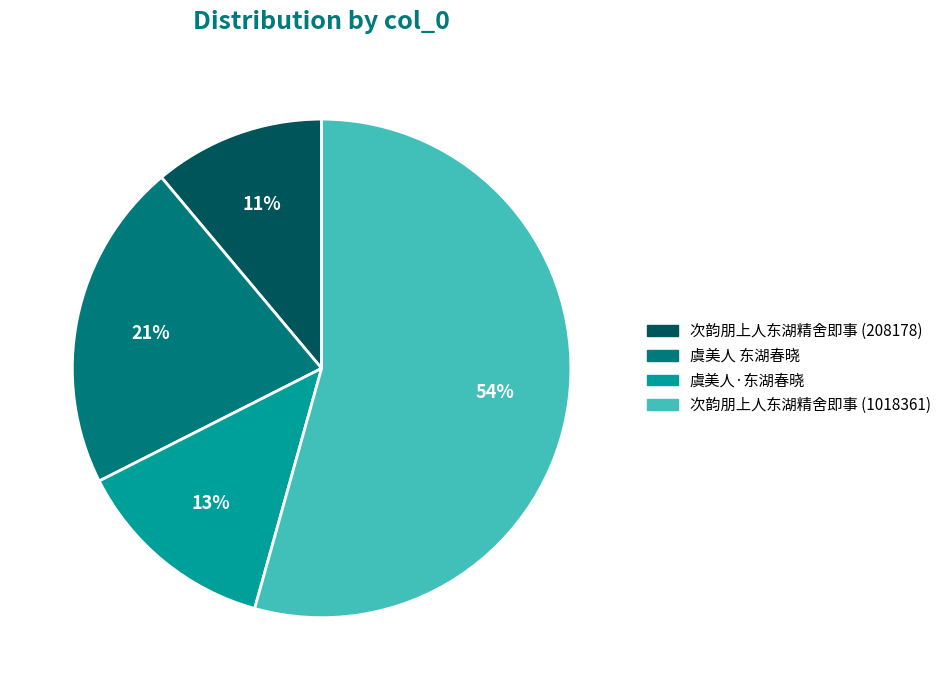

To the nearest percent, what percentage of the pie is 虞美人 东湖春晓?

21%